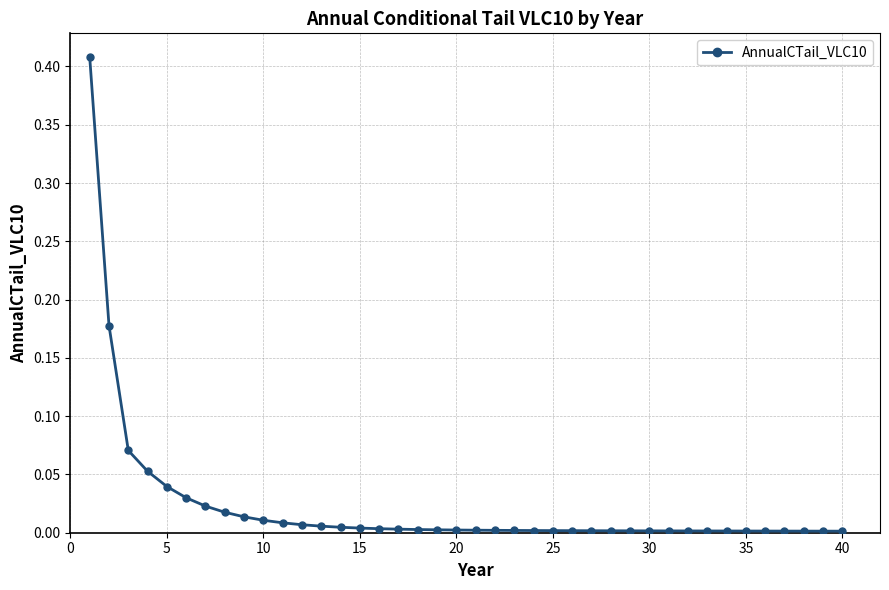

What is the sum of all values?

0.9